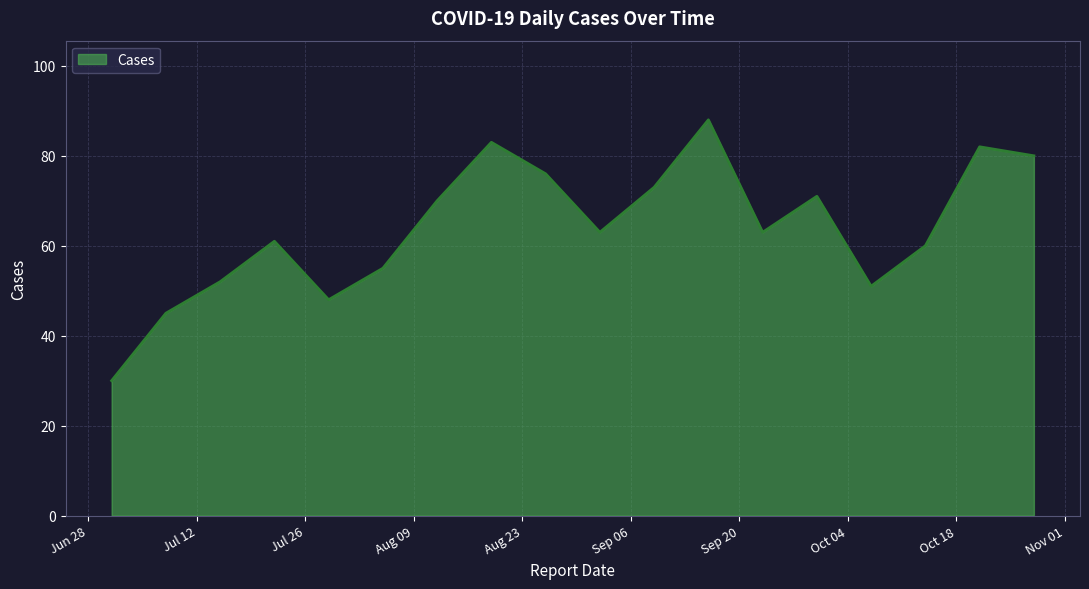

What is the difference between the maximum and minimum values?

58